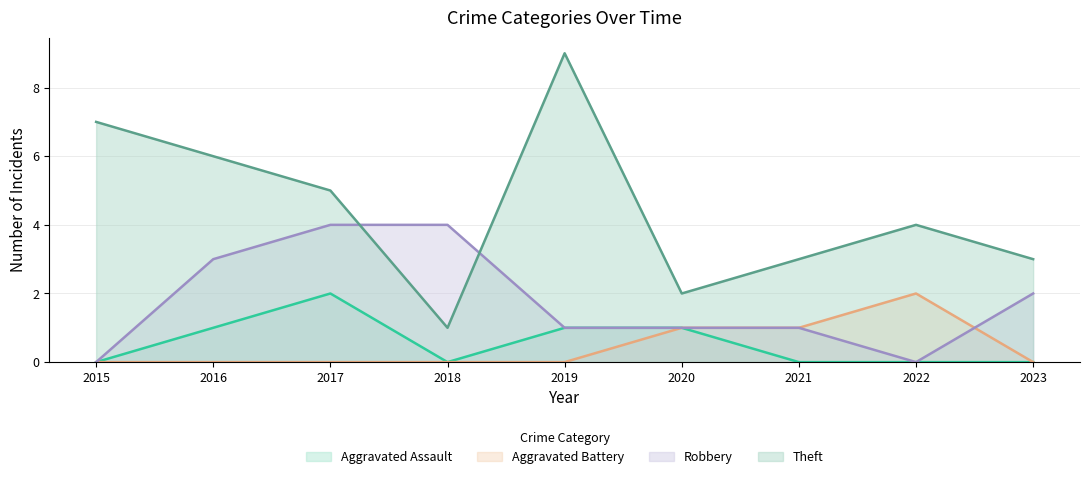

What is the difference between the Aggravated Battery values at 2018 and 2022?

2